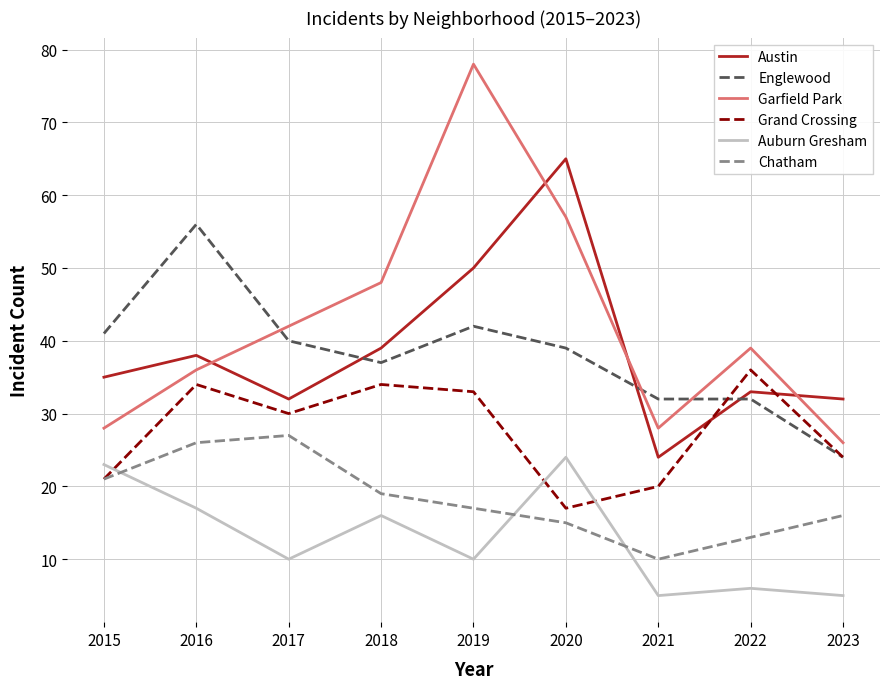

Which series has the largest total across all categories?

Garfield Park